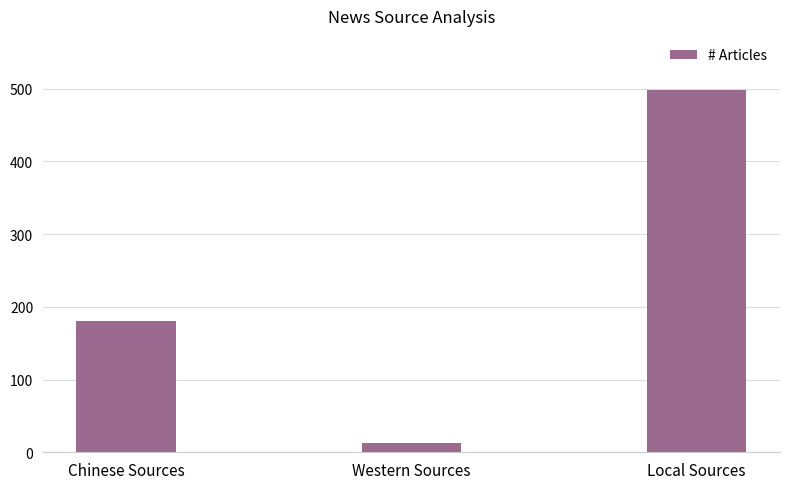

What is the difference between the maximum and minimum values?

485